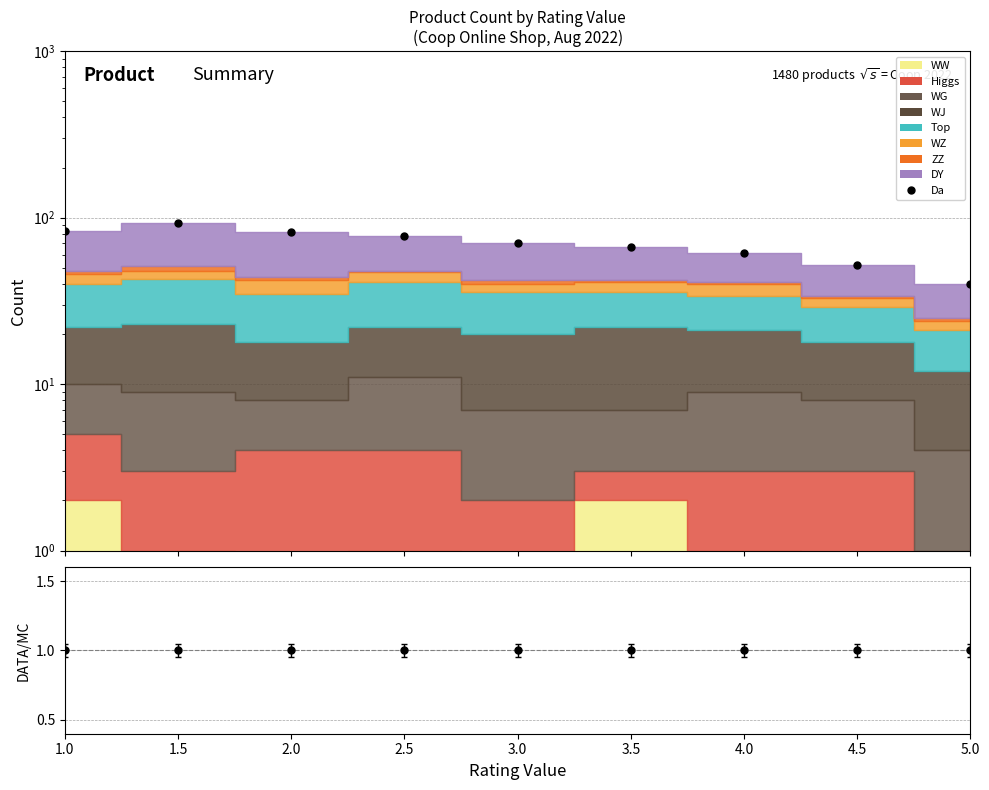

How many lines are shown in the chart?

2